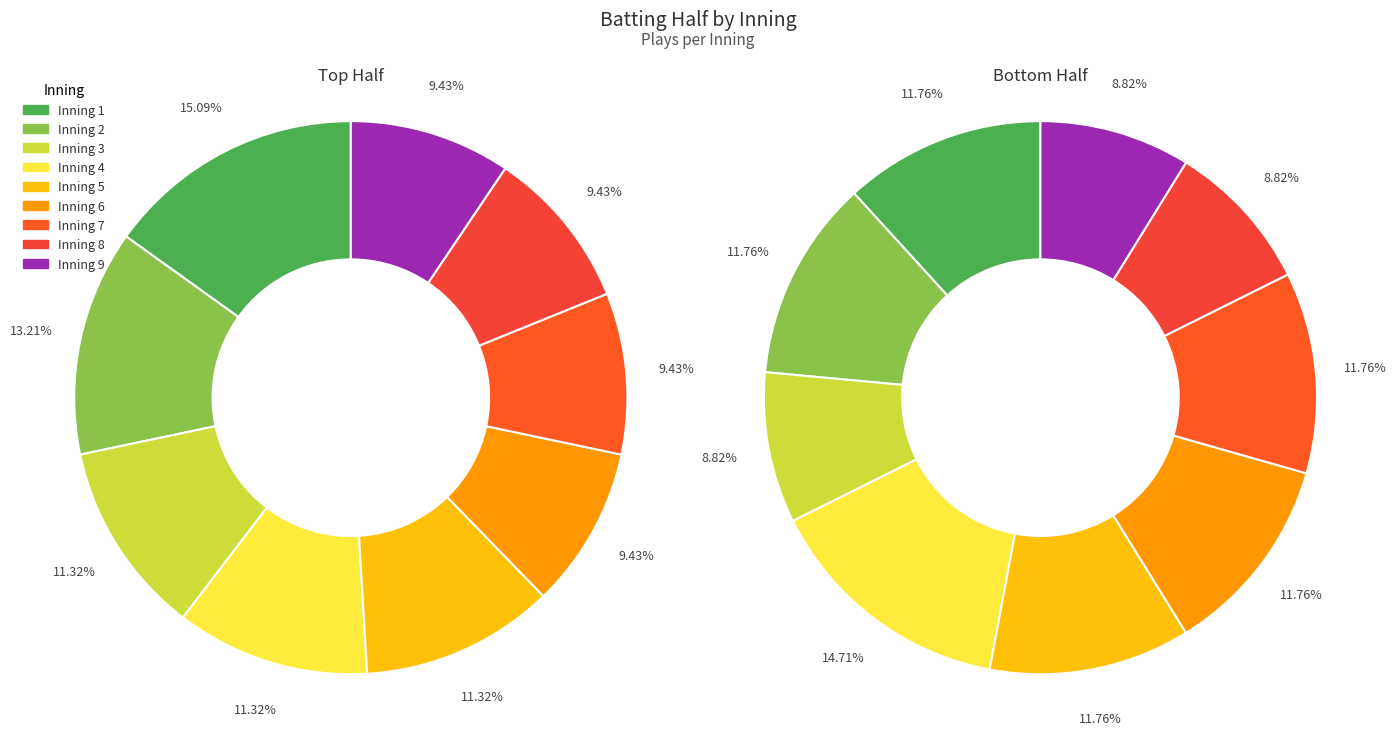

Count the number of slices in the pie.

9